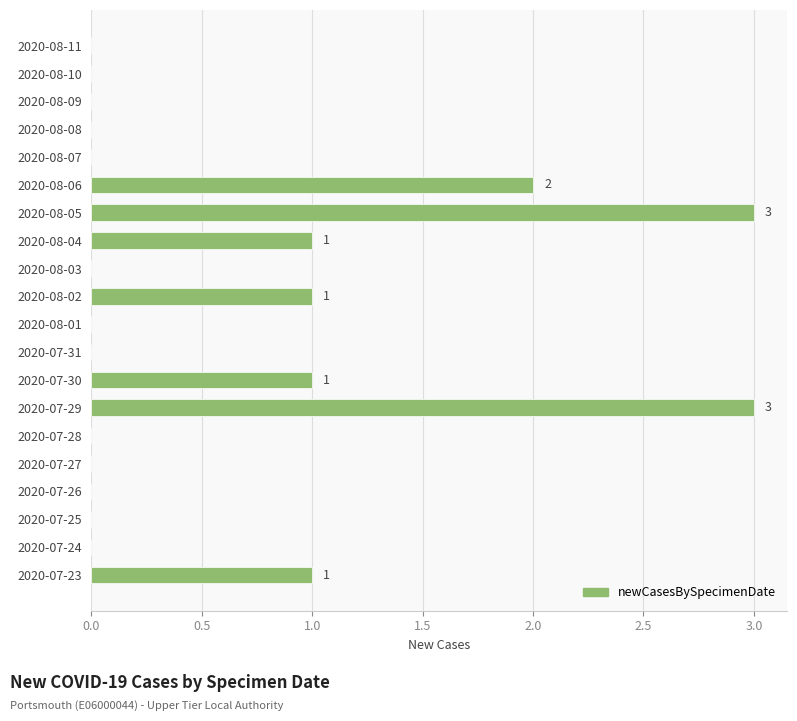

Reading top to bottom, what are all the values shown in this chart?

2020-08-11=0	2020-08-10=0	2020-08-09=0	2020-08-08=0	2020-08-07=0	2020-08-06=2	2020-08-05=3	2020-08-04=1	2020-08-03=0	2020-08-02=1	2020-08-01=0	2020-07-31=0	2020-07-30=1	2020-07-29=3	2020-07-28=0	2020-07-27=0	2020-07-26=0	2020-07-25=0	2020-07-24=0	2020-07-23=1